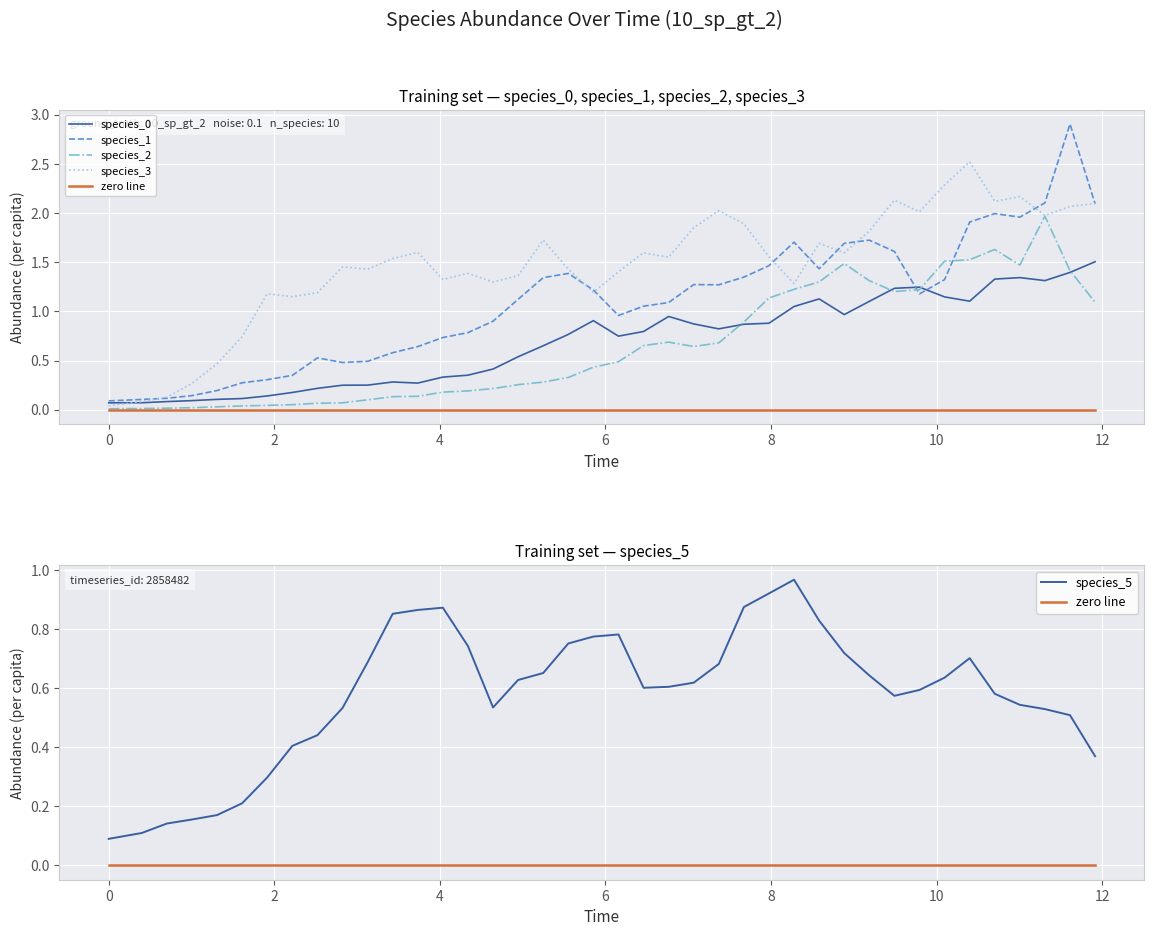

How many times do species_2 and species_0 cross each other?

4